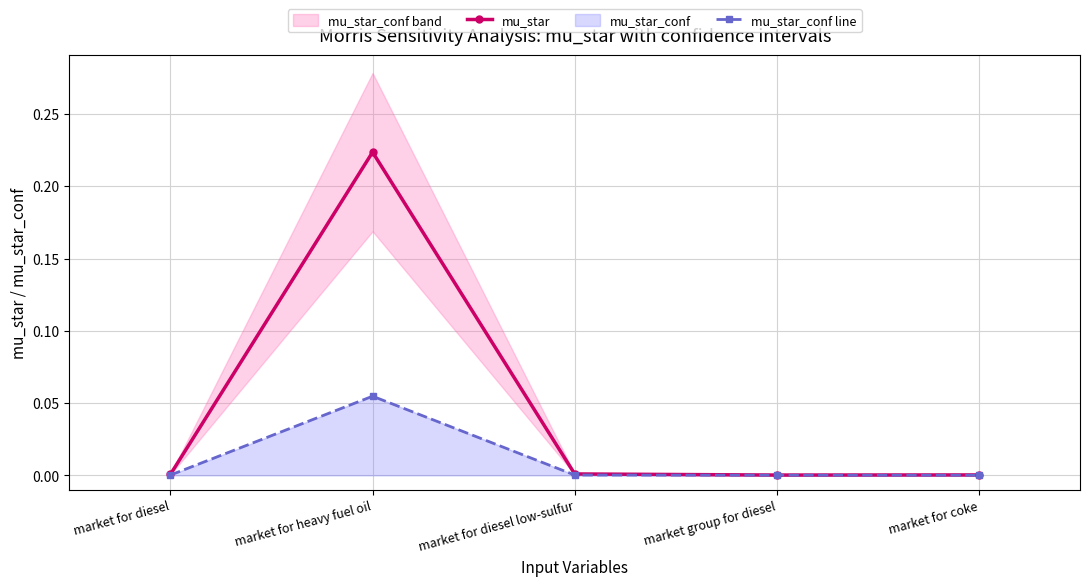

The value of mu_star at market for diesel low-sulfur is 0.0. True or false?

True